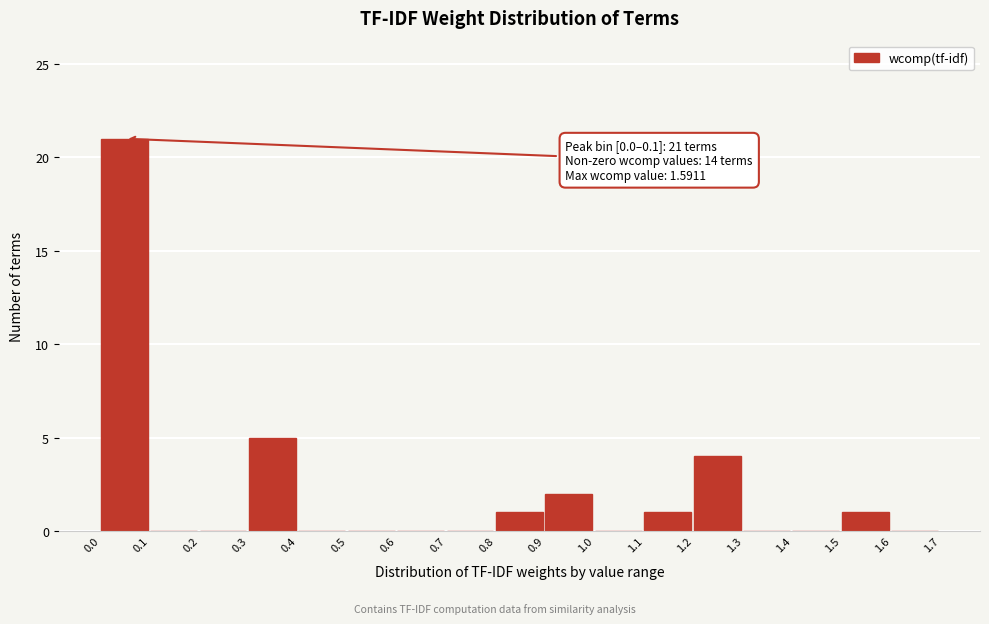

Over which range of the x-axis is the bar tallest?

0.0 to 0.1